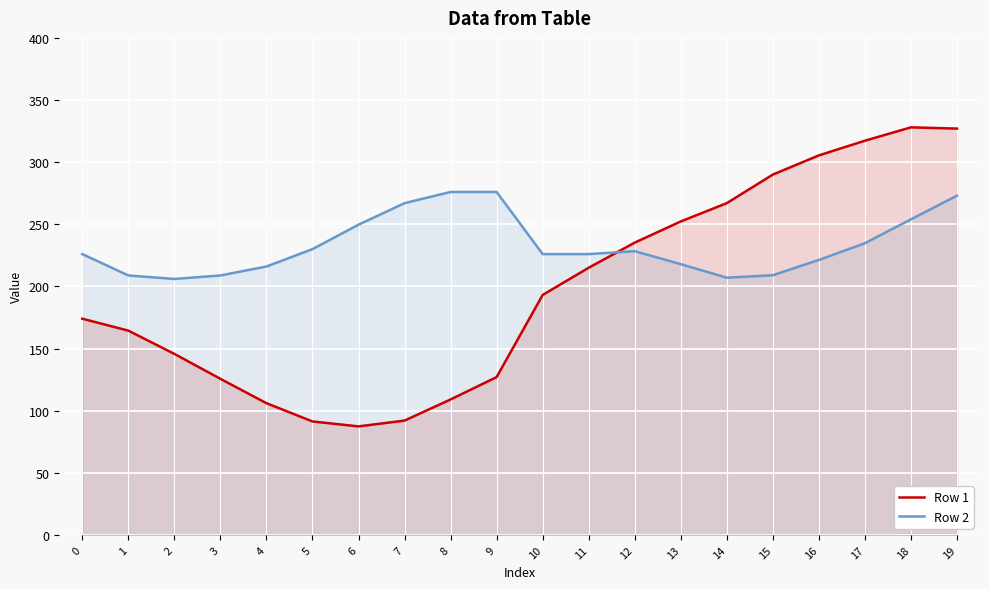

Does the chart display data point markers on the line(s)?

No